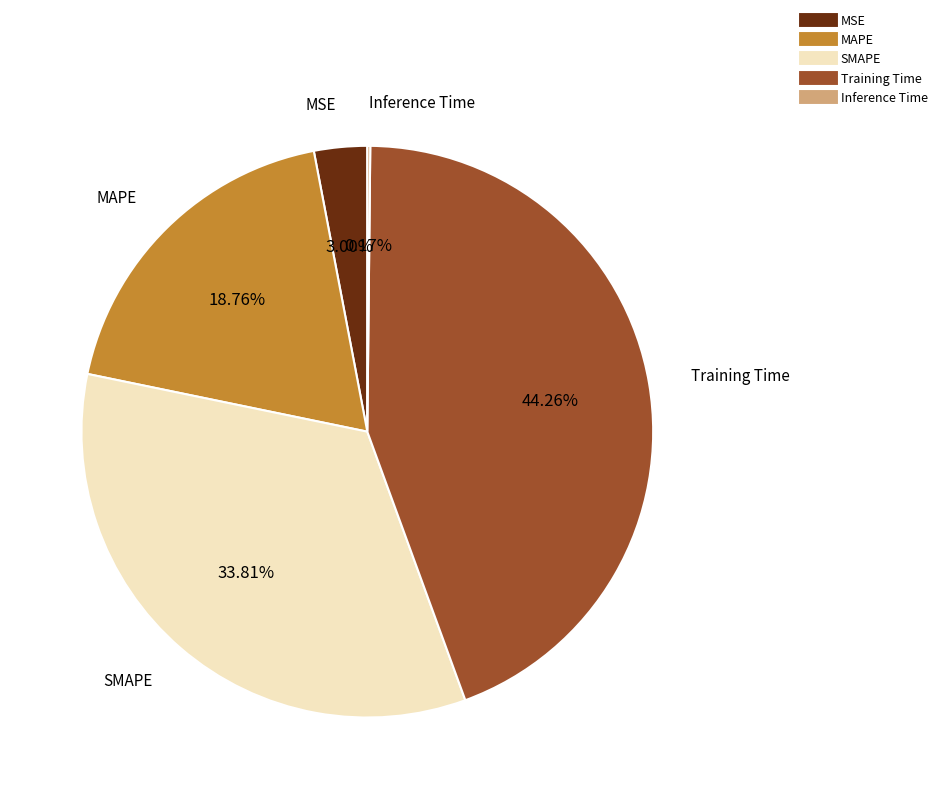

To the nearest percent, what is the average slice percentage?

20%